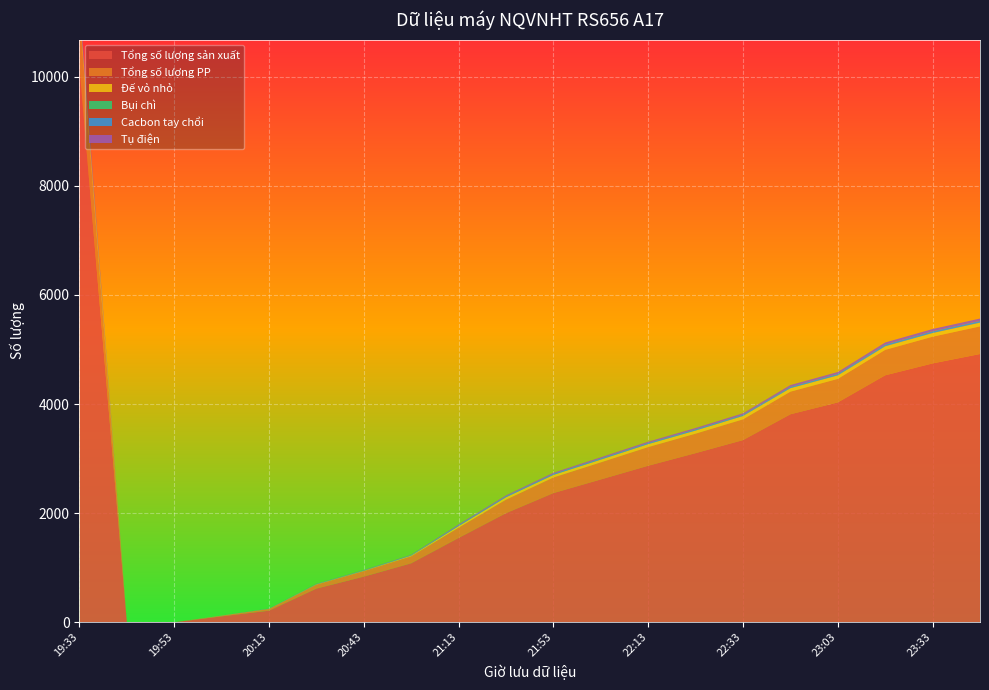

Reading left to right, extract all data points from this chart.

Tổng số lượng sản xuất: 10172	0	2	111	215	619	839	1083	1548	2002	2370	2620	2871	3102	3341	3814	4031	4528	4746	4918
Tổng số lượng PP: 960	0	0	12	31	73	101	129	188	247	286	313	342	357	380	414	431	466	489	506
Đế vỏ nhỏ: 155	0	0	2	3	6	7	13	29	44	46	50	54	57	62	64	65	66	68	69
Bụi chì: 0	0	0	0	0	0	0	0	0	0	0	0	0	0	0	0	0	0	0	0
Cacbon tay chổi: 49	0	0	2	3	5	7	9	17	18	20	21	21	22	22	25	27	31	32	32
Tụ điện: 95	0	0	0	2	3	4	5	14	17	21	22	24	25	27	32	34	38	41	43